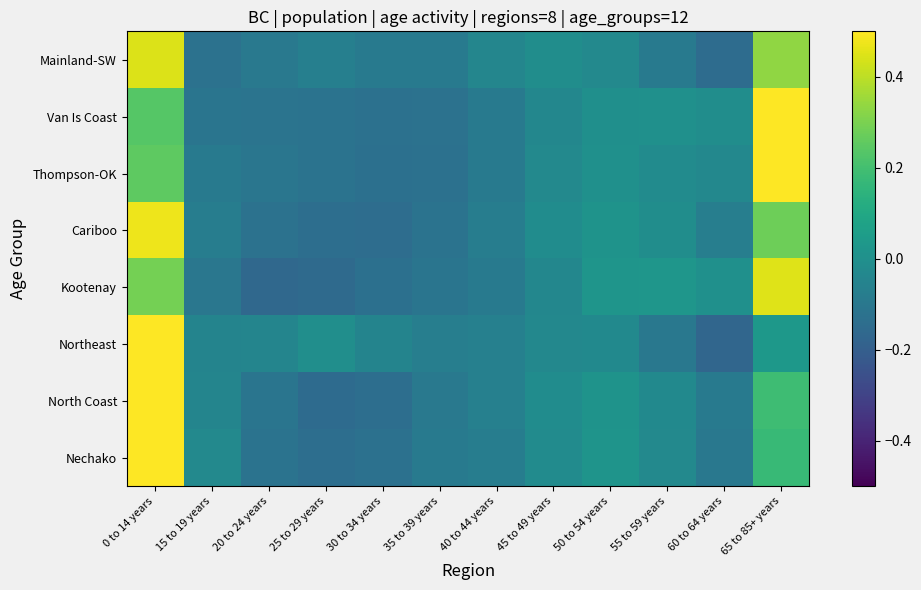

What is the minimum value shown in the chart?

-0.2